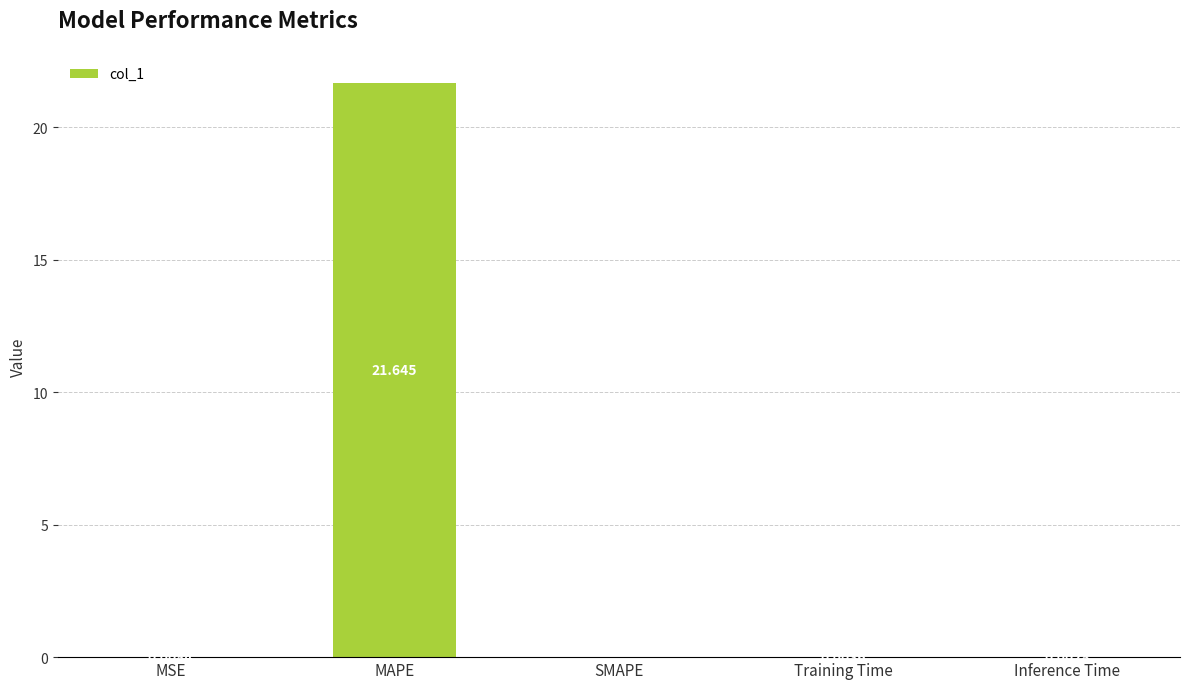

Between Training Time and MSE, which is larger?

MSE